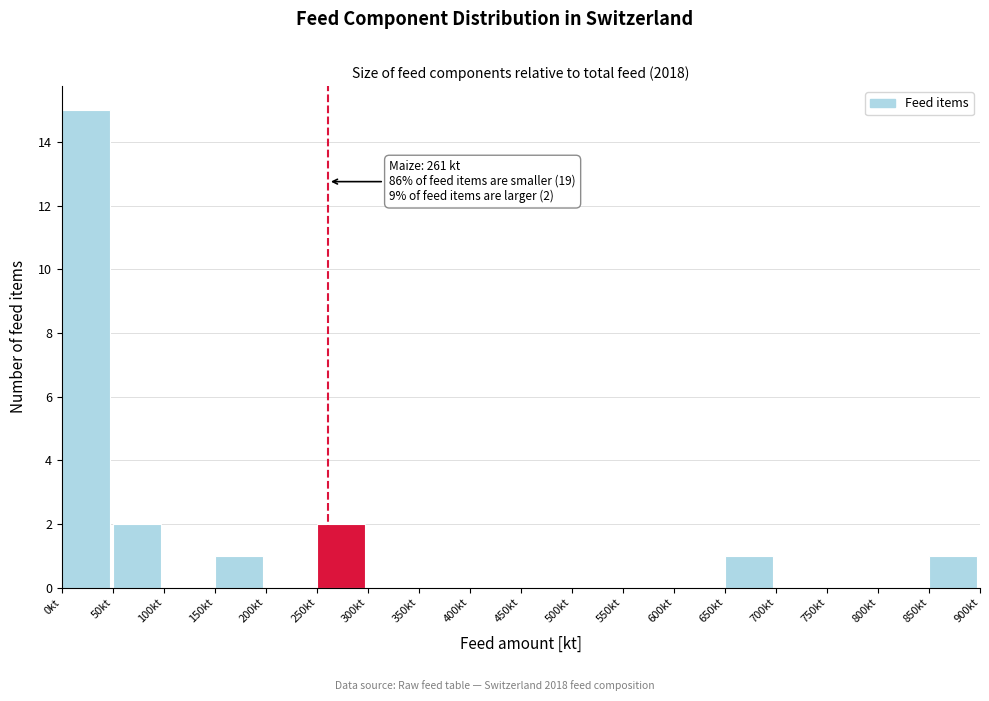

Over which range of the x-axis is the bar tallest?

0 to 50